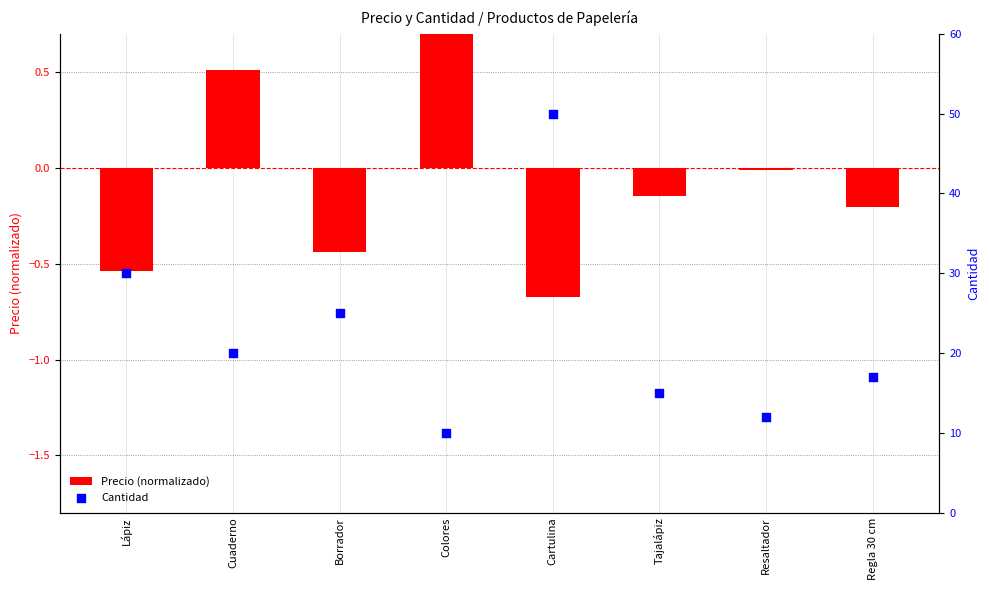

What are all the series names shown in the legend?

Precio (normalizado), Cantidad